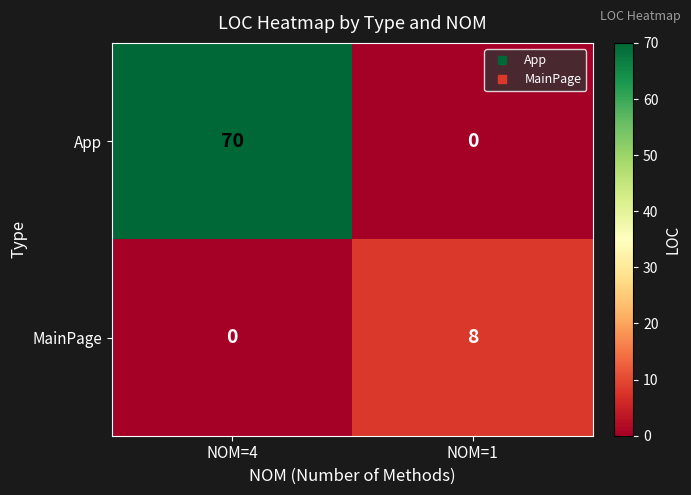

Rank the series by their maximum value, from lowest to highest.

MainPage, App